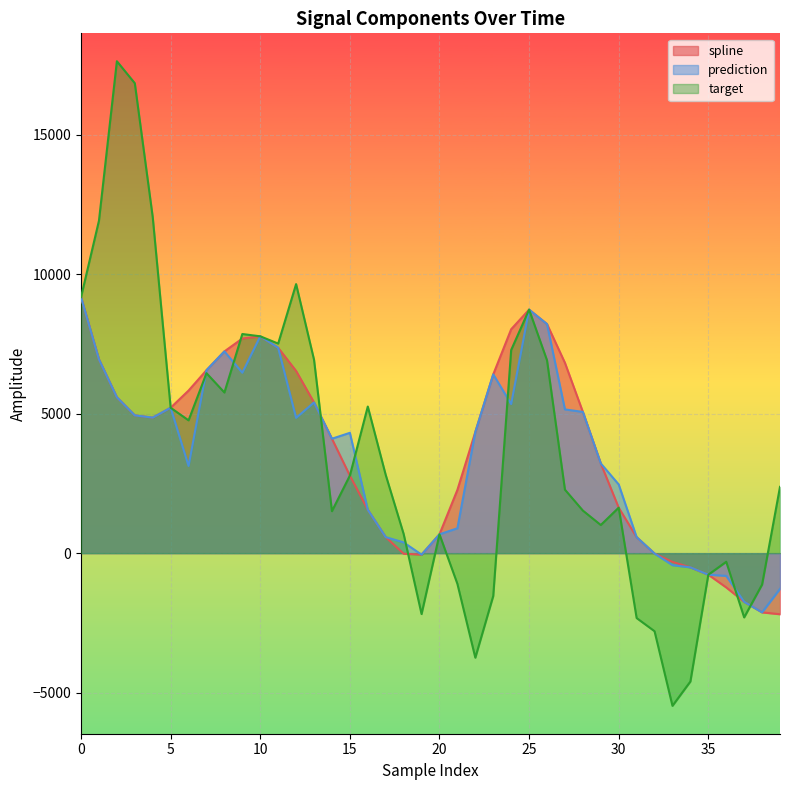

What is the maximum value for target?

17638.6